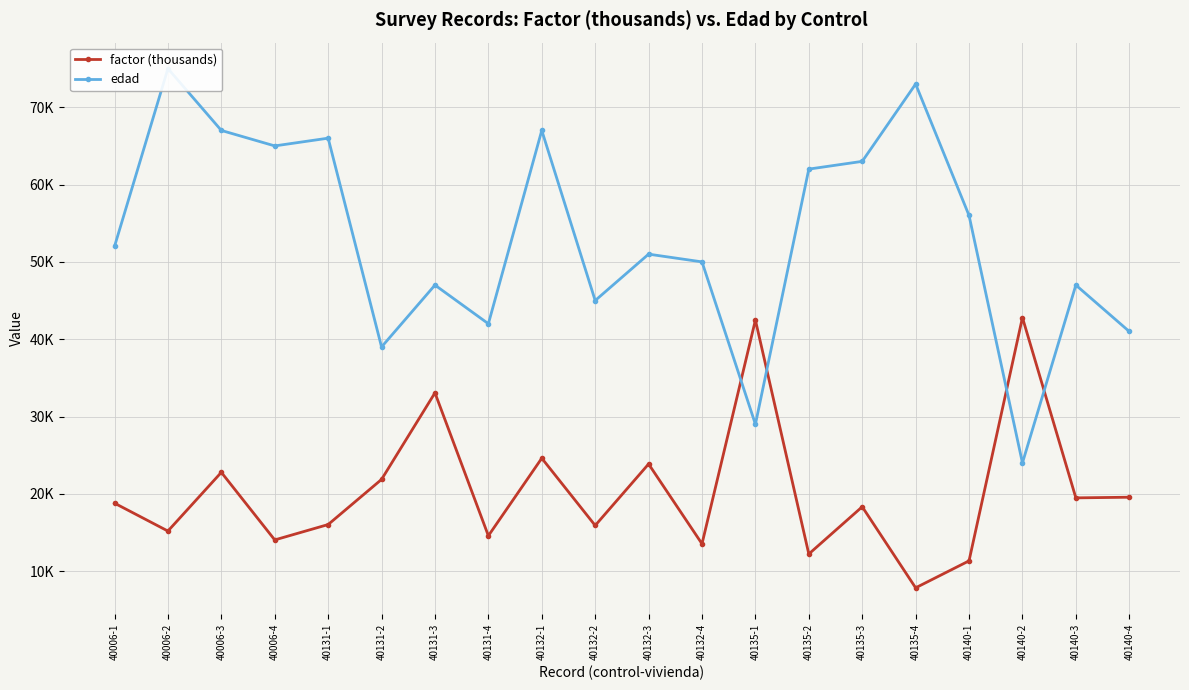

At how many categories does at least one series exceed 30?

20